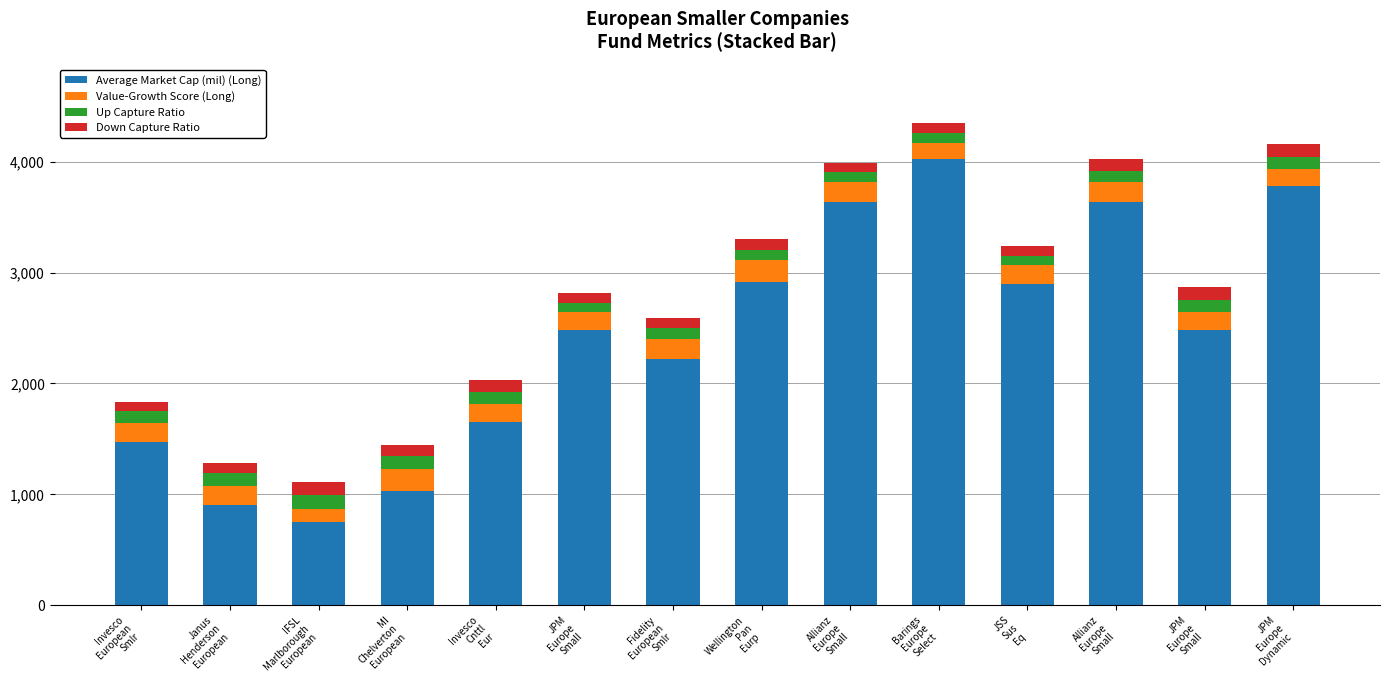

What is the average value of the Average Market Cap (mil) (Long) series?

2420.2